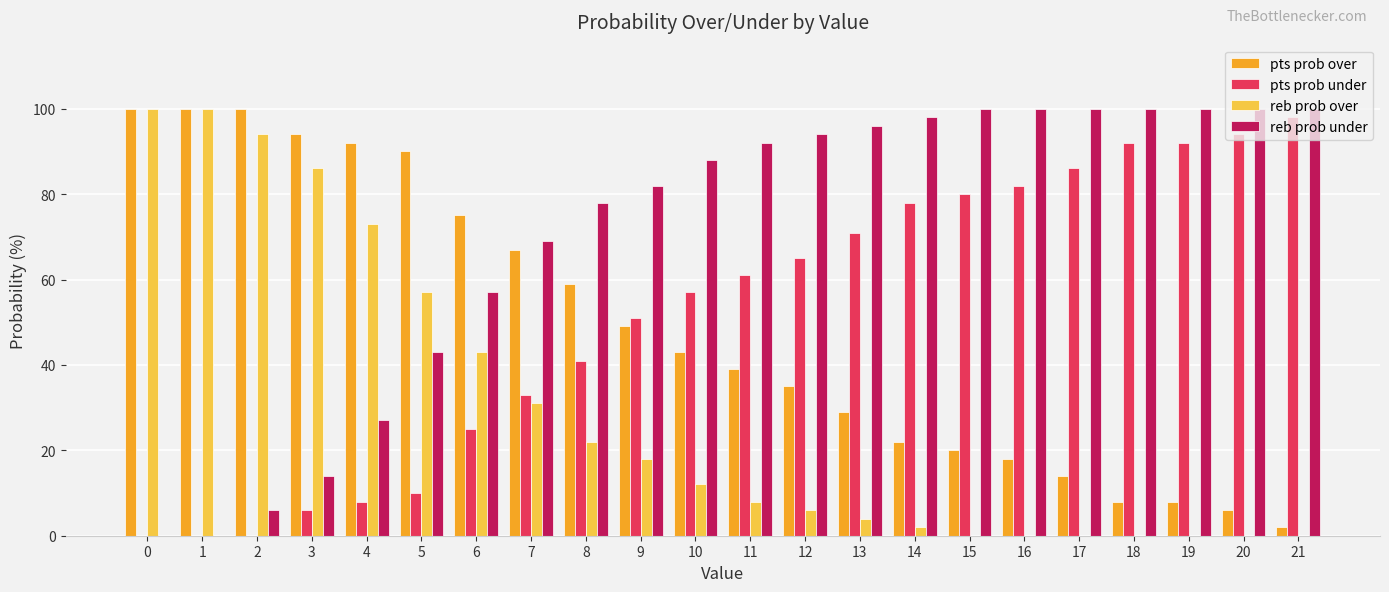

Which series has the largest total across all categories?

reb prob under